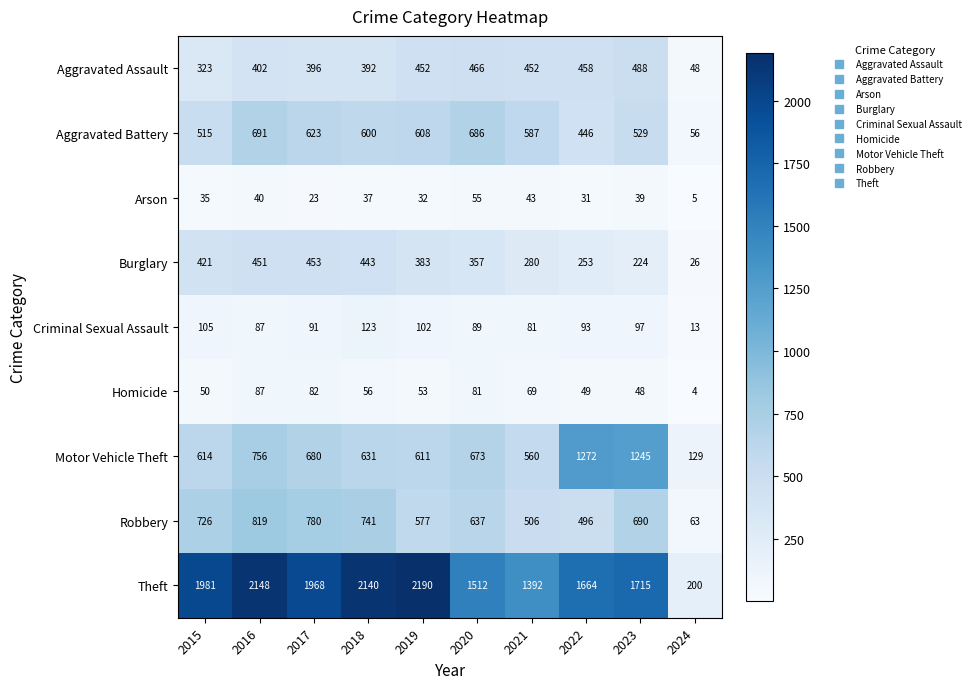

What is the approximate value of Burglary at 2024?

26